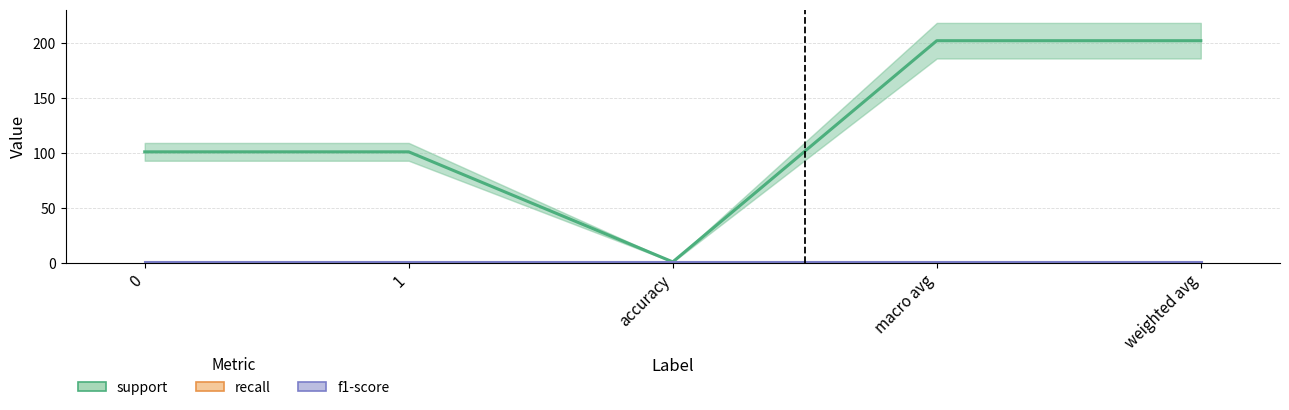

What is the greatest value displayed?

202